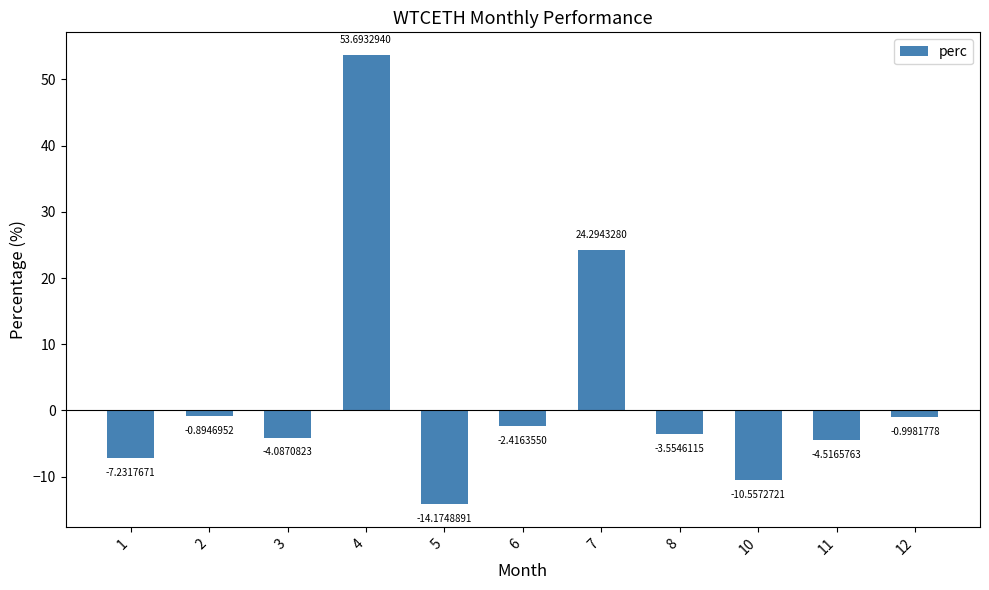

How many data points are above -3?

5